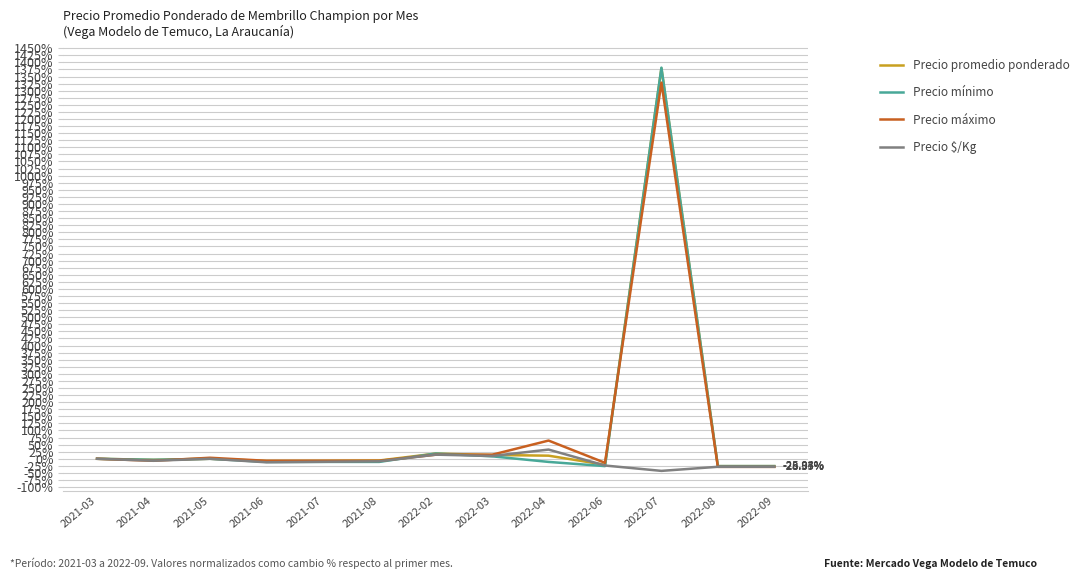

At which category is the sum across all series the highest?

2022-07